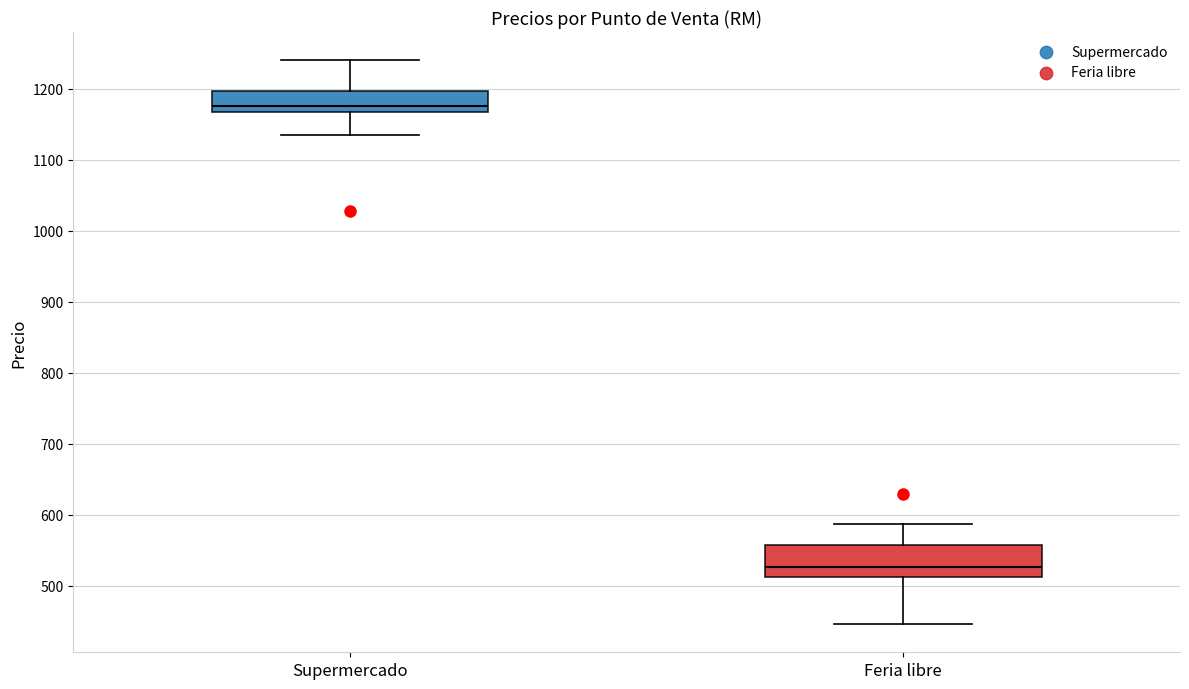

Which box is the tallest, from its lower edge to its upper edge?

Feria libre